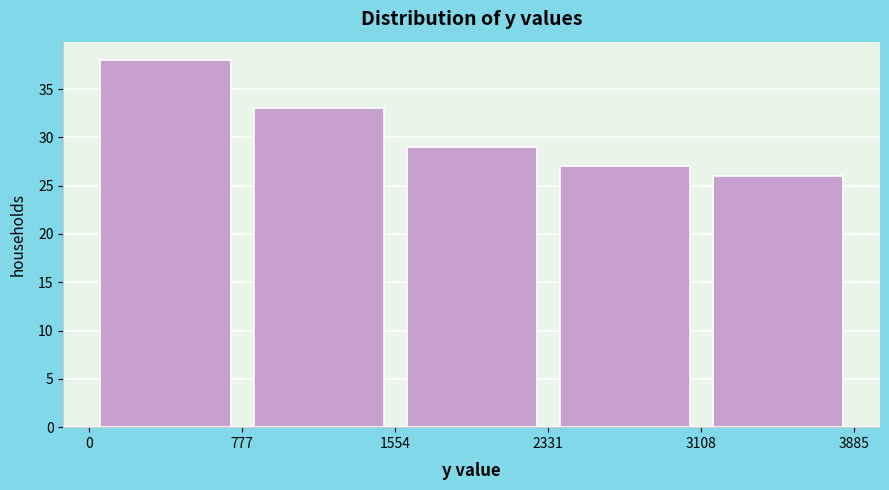

Reading left to right, list every bar in this chart as the range it spans on the x-axis followed by its height. Neither the bar edges nor the heights are printed on the chart, so give them approximately, as read against the axes.

0 to 800: 38
800 to 1600: 33
1600 to 2300: 29
2300 to 3100: 27
3100 to 3900: 26